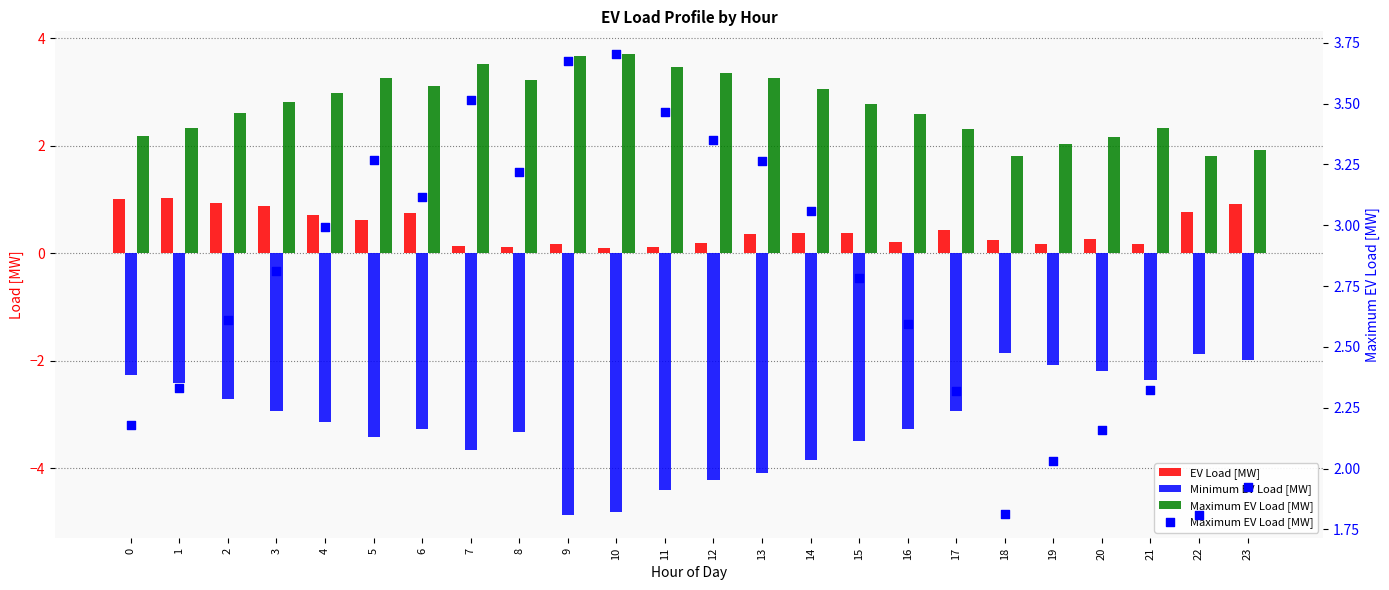

Is the value of Maximum EV Load [MW] at 19 greater than the value of EV Load [MW] at 9?

Yes